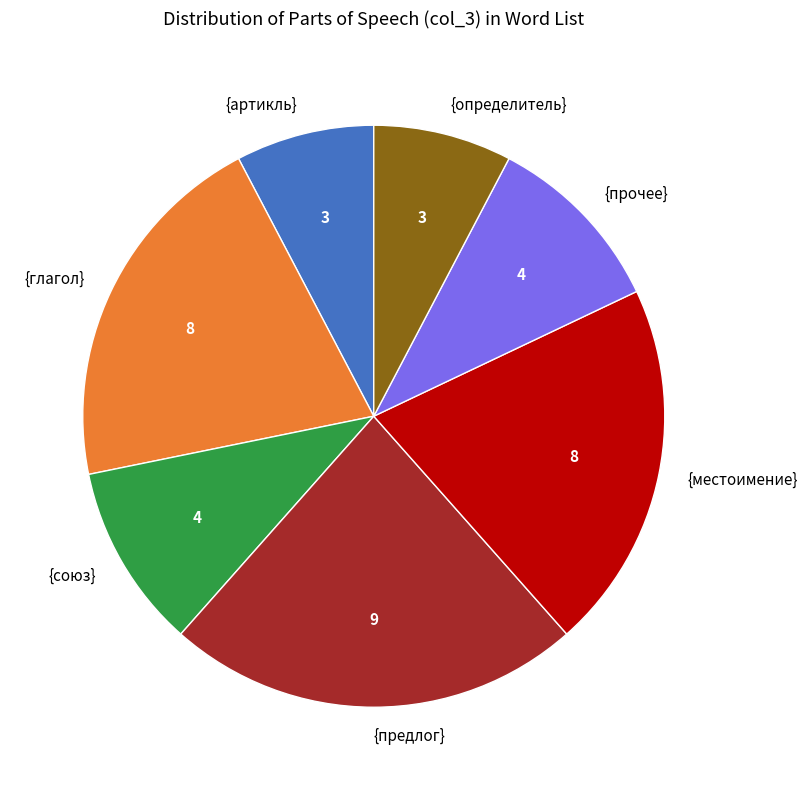

How many segments does this pie chart have?

7